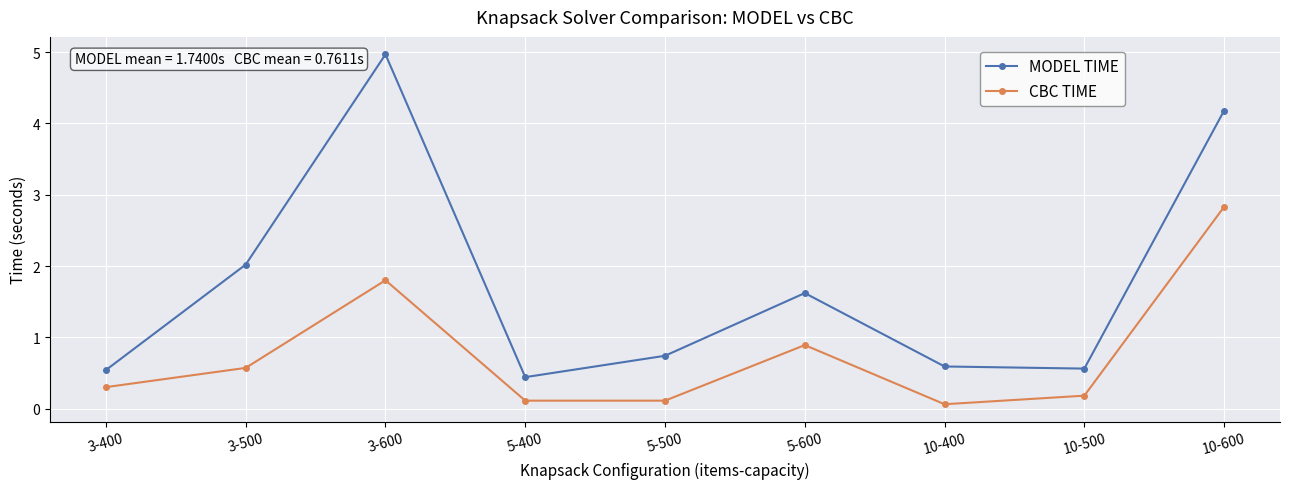

List the series in order of their peak value, highest first.

MODEL TIME, CBC TIME